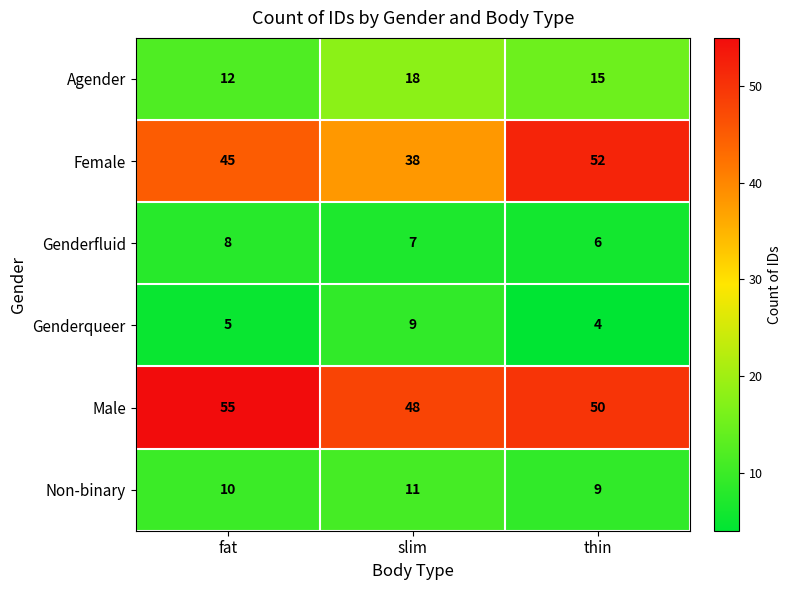

True or false: Female has a value of 70 at thin.

False